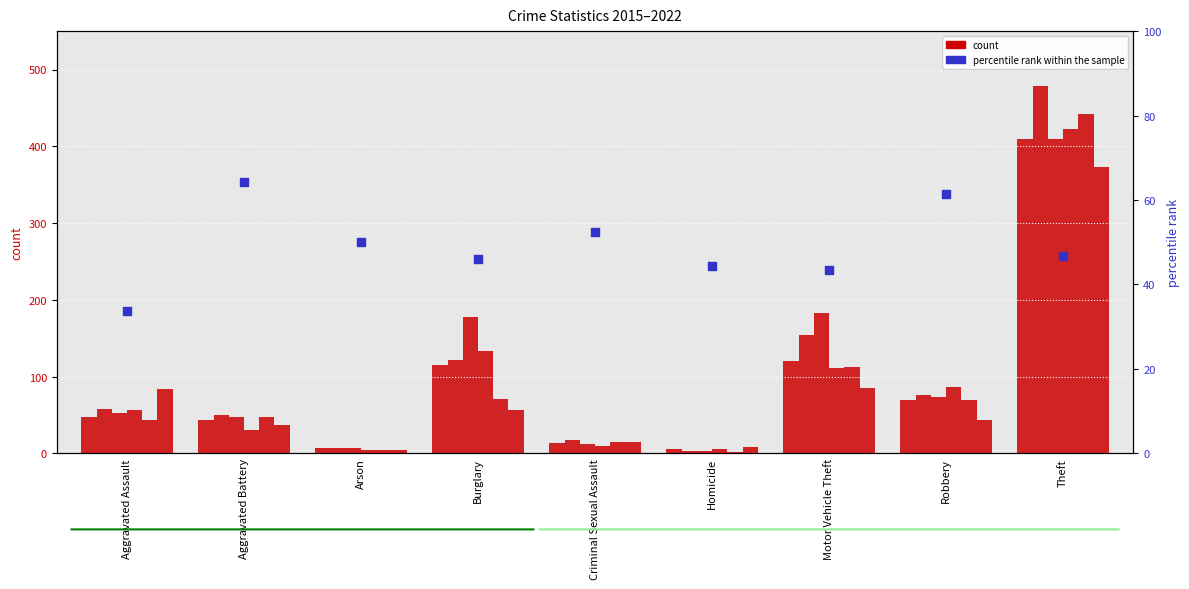

What is the ratio of the value at Aggravated Assault to the value at Motor Vehicle Theft?

0.8